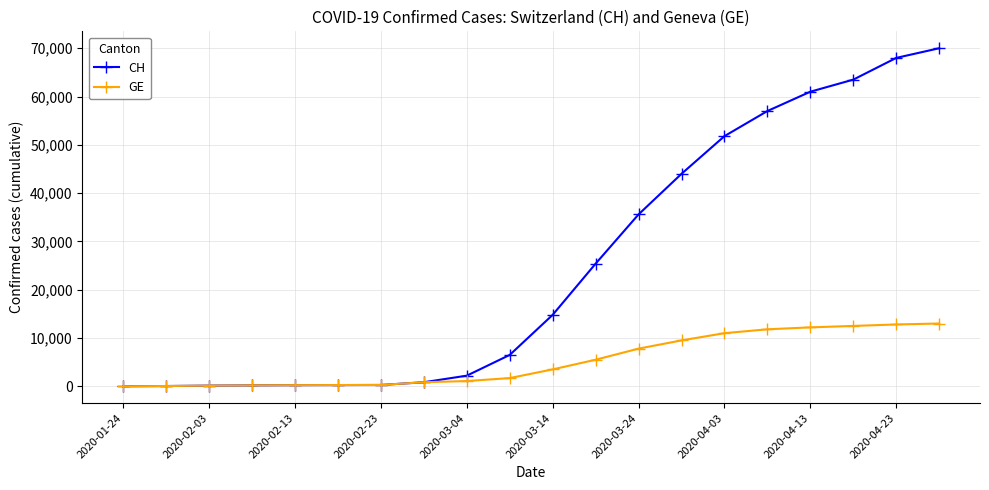

At how many categories does at least one series exceed 18973?

9